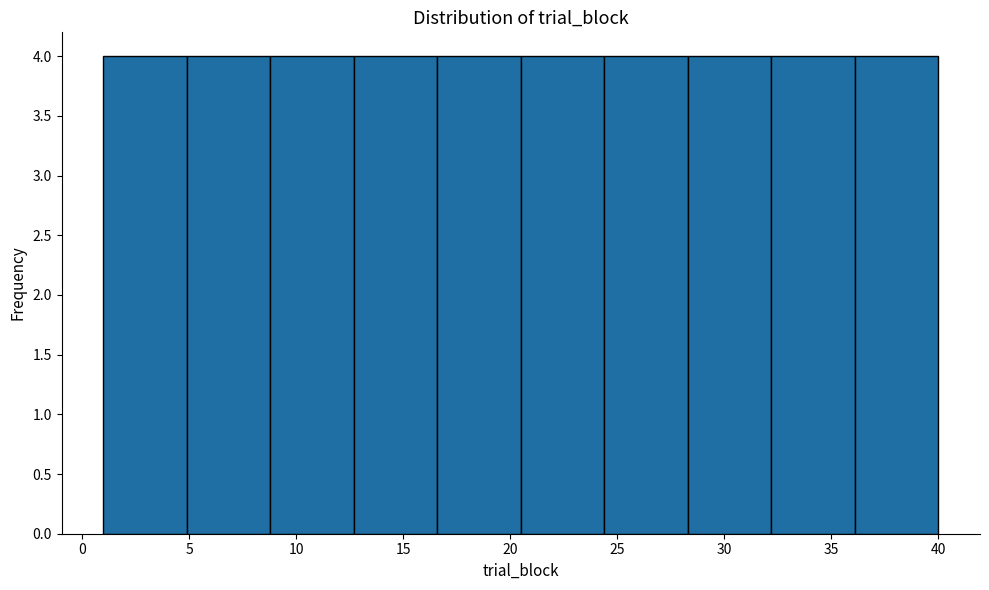

Reading left to right, transcribe this chart: for each bar, give the range it covers on the x-axis and its height. Neither the bar edges nor the heights are printed on the chart, so give them approximately, as read against the axes.

1.0 to 4.9: 4
4.9 to 8.8: 4
8.8 to 12.7: 4
12.7 to 16.6: 4
16.6 to 20.5: 4
20.5 to 24.4: 4
24.4 to 28.3: 4
28.3 to 32.2: 4
32.2 to 36.1: 4
36.1 to 40.0: 4